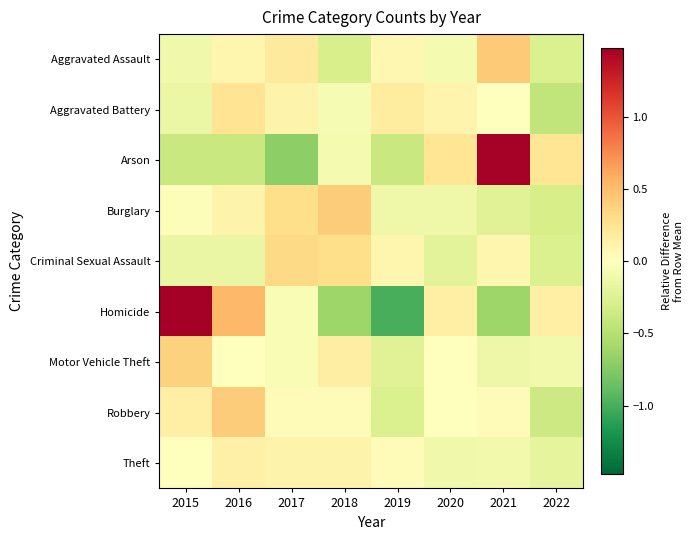

Reading left to right, transcribe all the data shown in this chart.

Aggravated Assault: 2015=-0.1	2016=0.1	2017=0.2	2018=-0.3	2019=0.1	2020=-0.1	2021=0.4	2022=-0.3
Aggravated Battery: 2015=-0.1	2016=0.2	2017=0.1	2018=-0.1	2019=0.2	2020=0.1	2021=0.0	2022=-0.4
Arson: 2015=-0.4	2016=-0.4	2017=-0.7	2018=-0.1	2019=-0.4	2020=0.2	2021=1.5	2022=0.2
Burglary: 2015=-0.0	2016=0.1	2017=0.3	2018=0.4	2019=-0.1	2020=-0.1	2021=-0.2	2022=-0.3
Criminal Sexual Assault: 2015=-0.2	2016=-0.2	2017=0.3	2018=0.3	2019=0.1	2020=-0.2	2021=0.1	2022=-0.3
Homicide: 2015=1.5	2016=0.5	2017=-0.0	2018=-0.6	2019=-1.0	2020=0.1	2021=-0.6	2022=0.1
Motor Vehicle Theft: 2015=0.4	2016=-0.0	2017=-0.1	2018=0.2	2019=-0.2	2020=-0.0	2021=-0.1	2022=-0.1
Robbery: 2015=0.1	2016=0.4	2017=0.0	2018=0.0	2019=-0.3	2020=-0.0	2021=0.0	2022=-0.4
Theft: 2015=-0.0	2016=0.1	2017=0.1	2018=0.1	2019=0.0	2020=-0.1	2021=-0.1	2022=-0.2